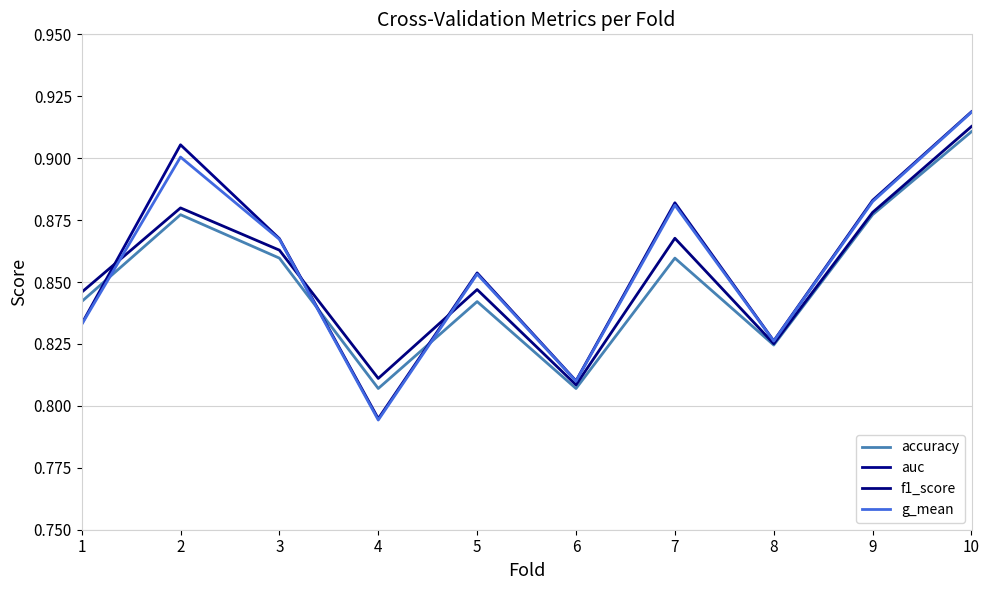

What is the minimum value for accuracy?

0.8